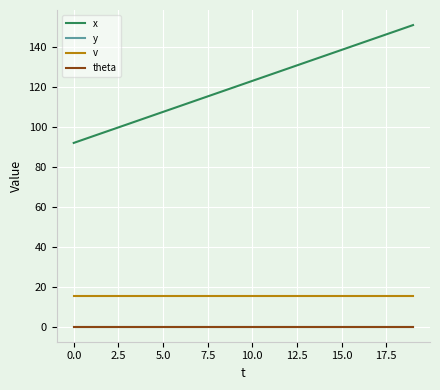

How many lines are shown in the chart?

4